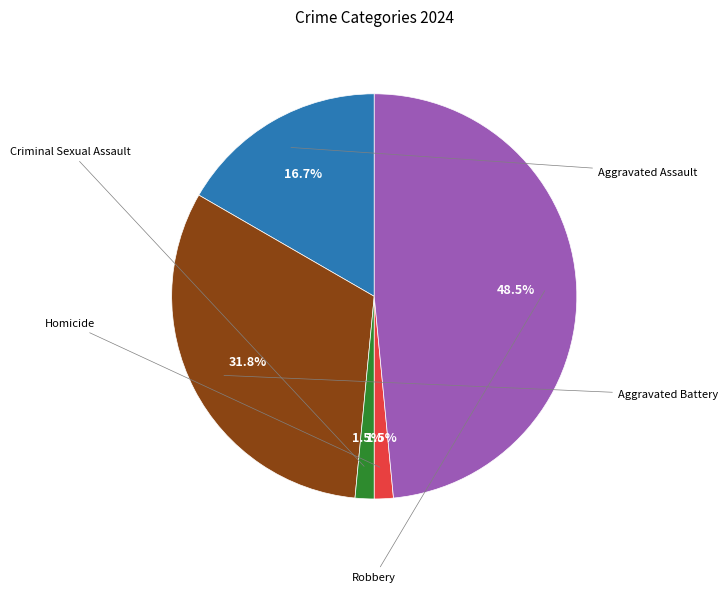

Is there a majority slice in this chart?

No